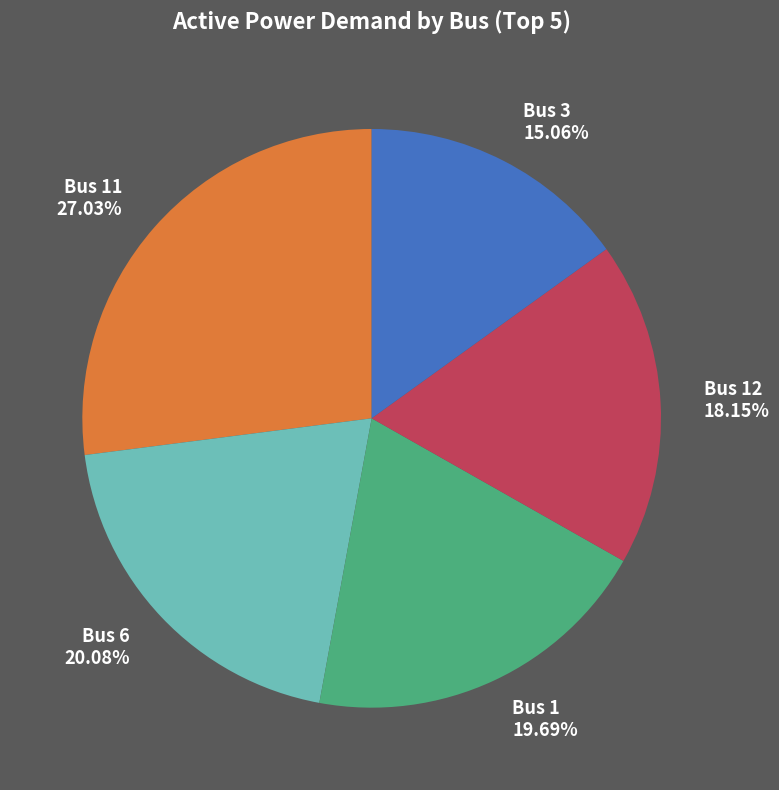

Is there a majority slice in this chart?

No